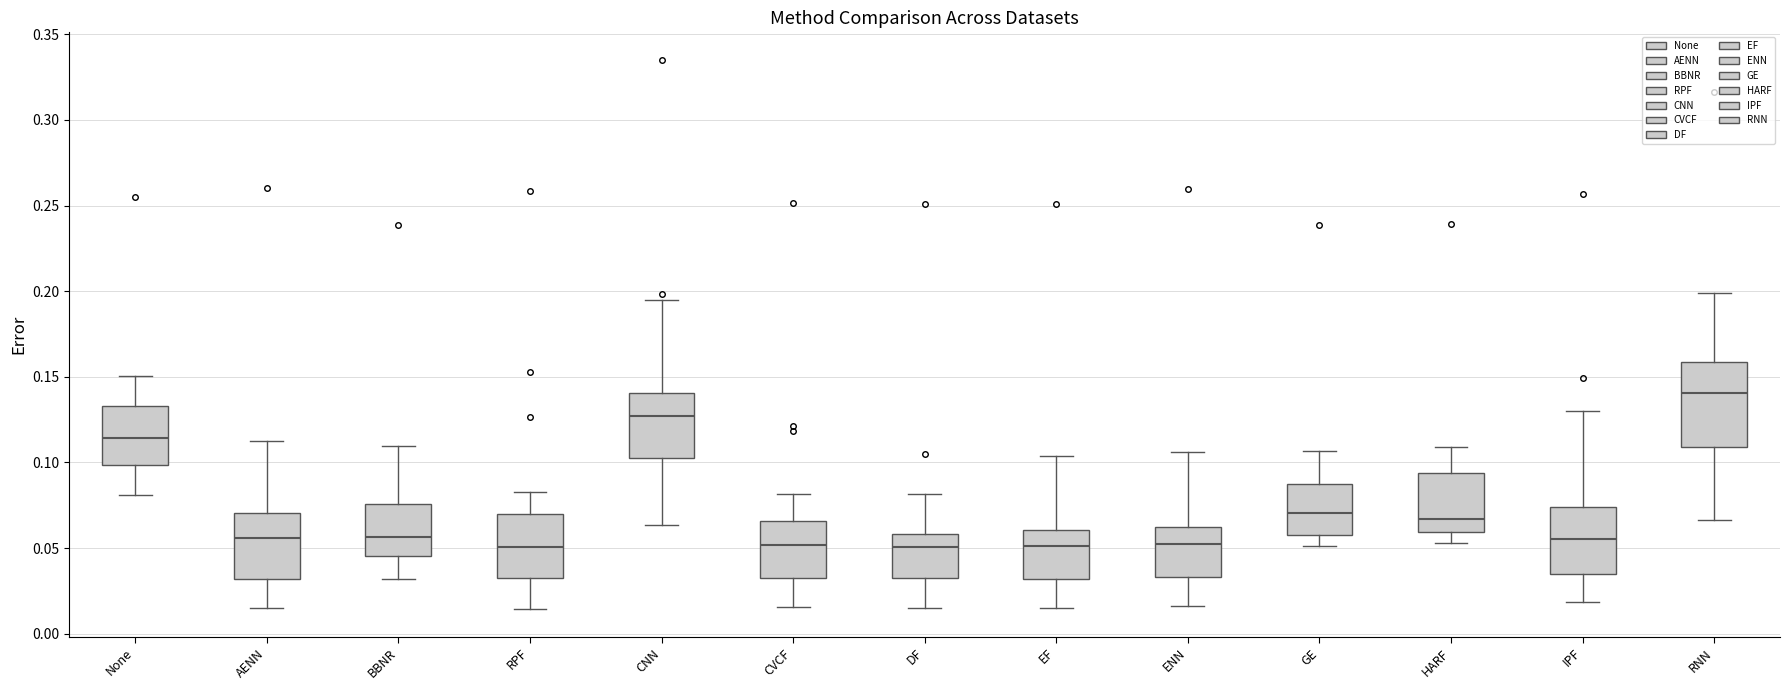

Reading left to right, transcribe this box plot: for each box, give where its median line is, the range the box spans, and where its two whiskers end, as read against the y-axis. The values are not printed on the chart, so give them approximately, as read against the axis.

None: median 0.115, box 0.100 to 0.135, whiskers 0.080 to 0.150
AENN: median 0.055, box 0.030 to 0.070, whiskers 0.015 to 0.115
BBNR: median 0.055, box 0.045 to 0.075, whiskers 0.030 to 0.110
RPF: median 0.050, box 0.035 to 0.070, whiskers 0.015 to 0.085
CNN: median 0.125, box 0.105 to 0.140, whiskers 0.065 to 0.195
CVCF: median 0.050, box 0.035 to 0.065, whiskers 0.015 to 0.080
DF: median 0.050, box 0.030 to 0.060, whiskers 0.015 to 0.080
EF: median 0.050, box 0.030 to 0.060, whiskers 0.015 to 0.105
ENN: median 0.050, box 0.035 to 0.060, whiskers 0.015 to 0.105
GE: median 0.070, box 0.060 to 0.085, whiskers 0.050 to 0.105
HARF: median 0.065, box 0.060 to 0.095, whiskers 0.055 to 0.110
IPF: median 0.055, box 0.035 to 0.075, whiskers 0.020 to 0.130
RNN: median 0.140, box 0.110 to 0.160, whiskers 0.065 to 0.200